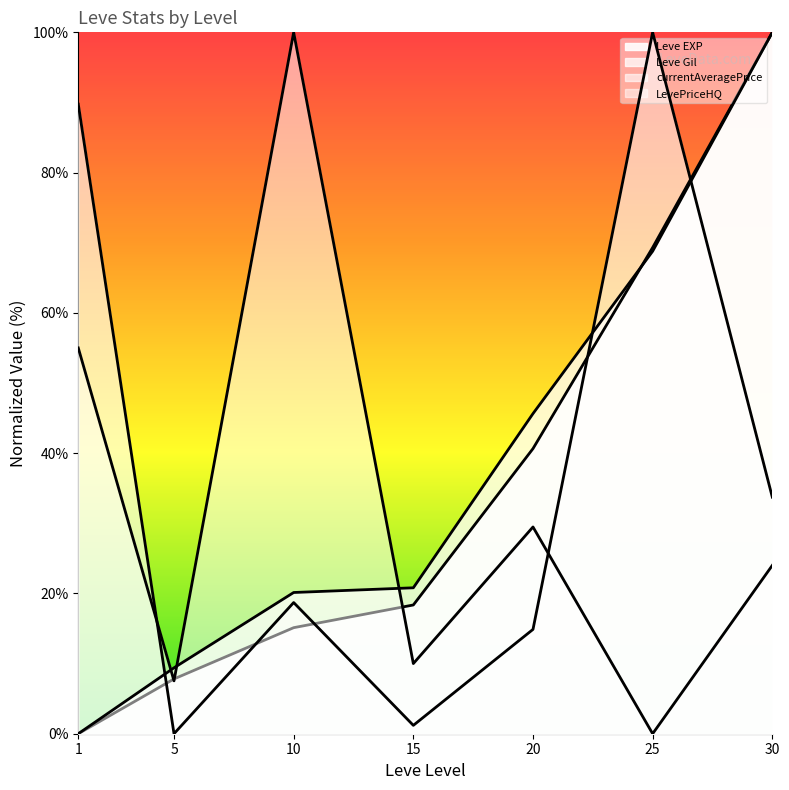

How many data points does each series have?

7